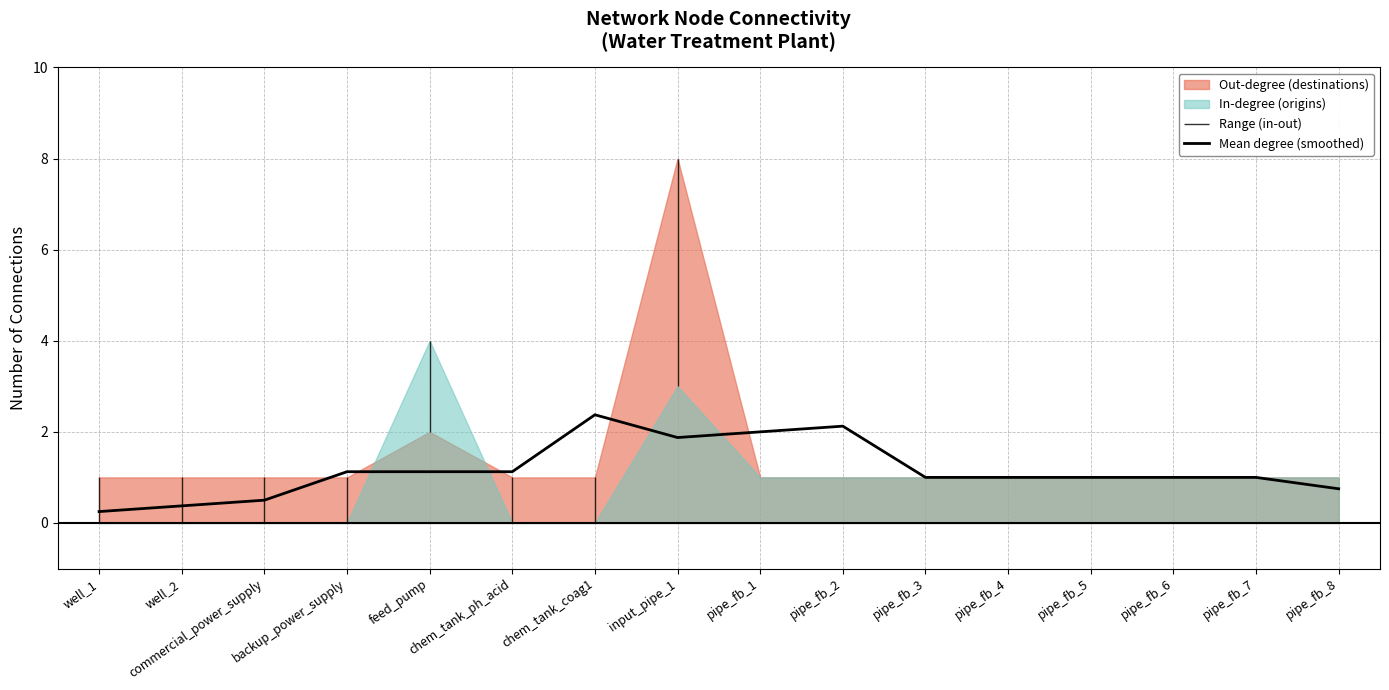

Which category has the lowest value across all series?

well_1